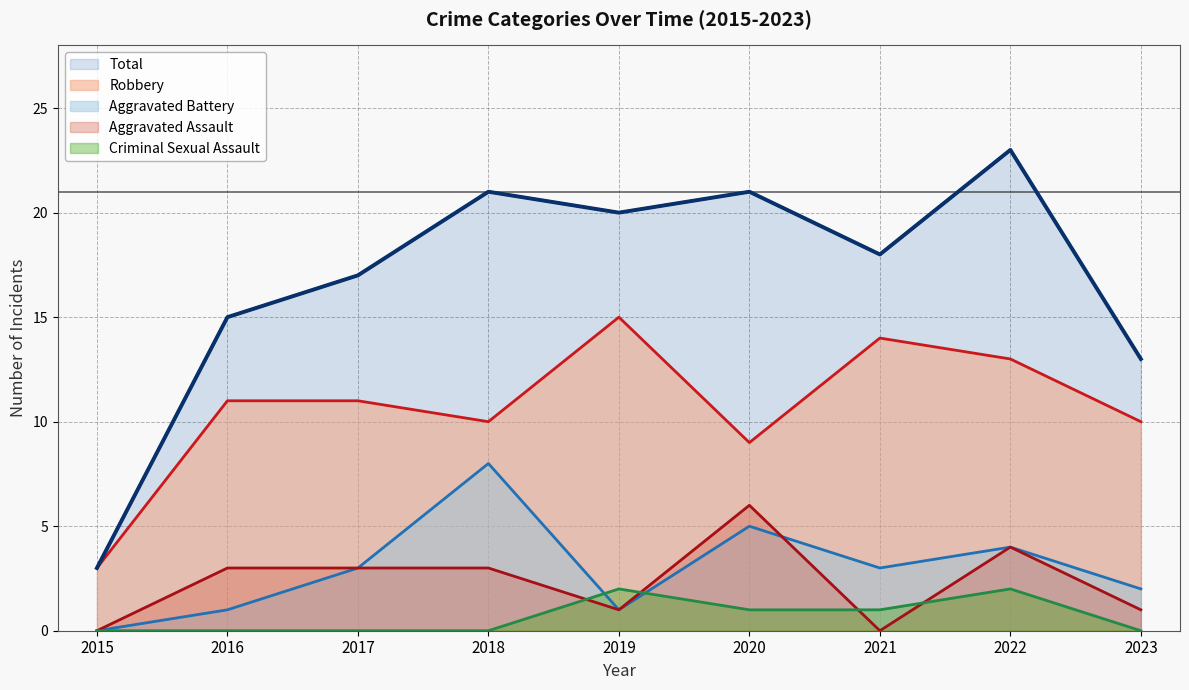

At which category is the sum across all series the highest?

2022